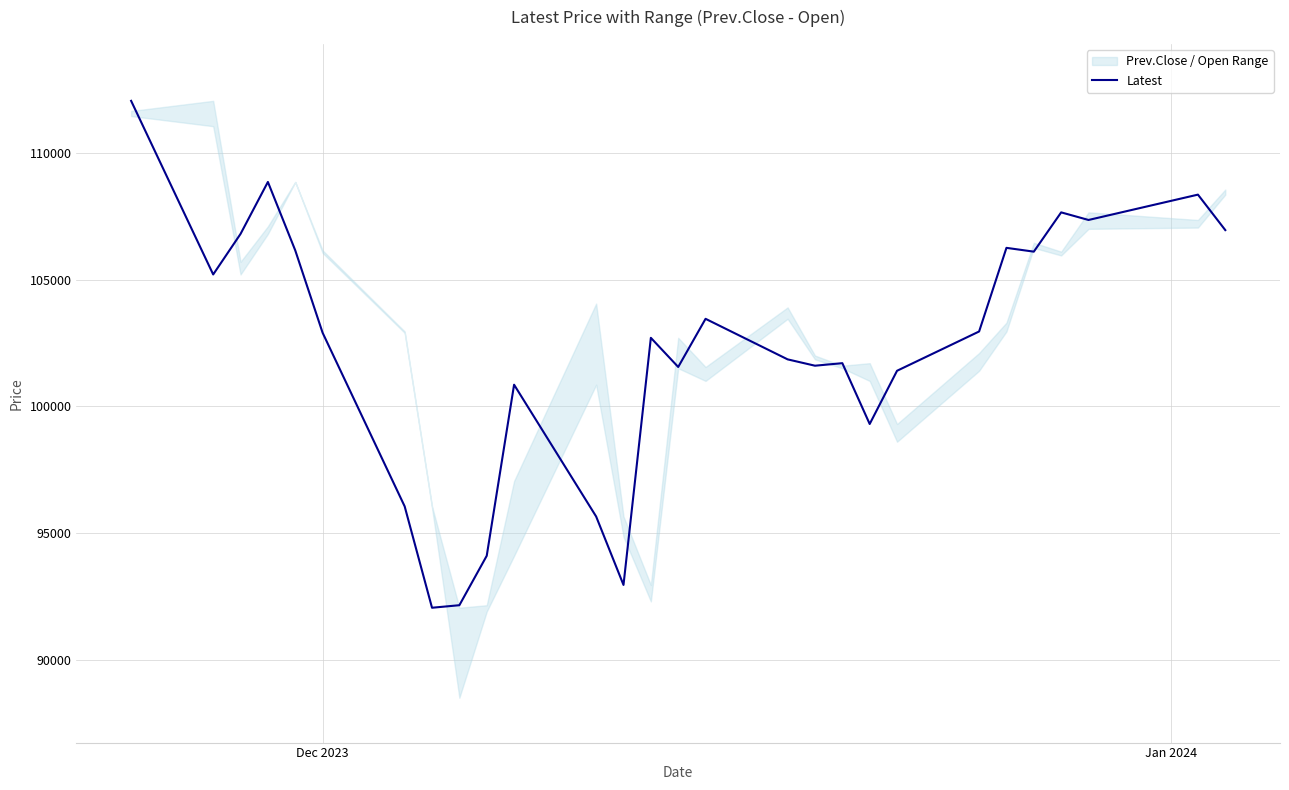

How many data points are above 102900?

13